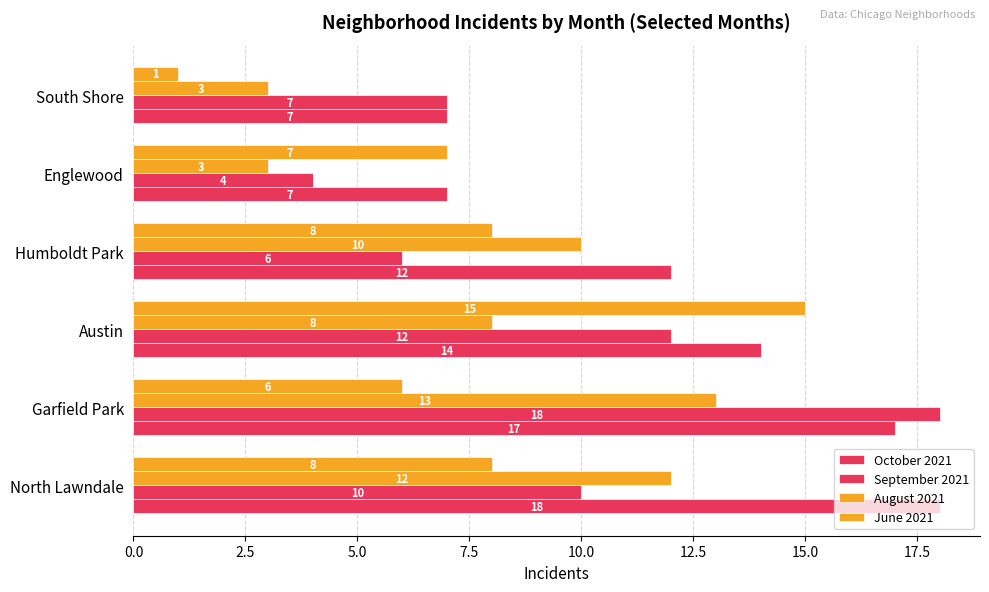

How many values in the June 2021 series are below 8?

3